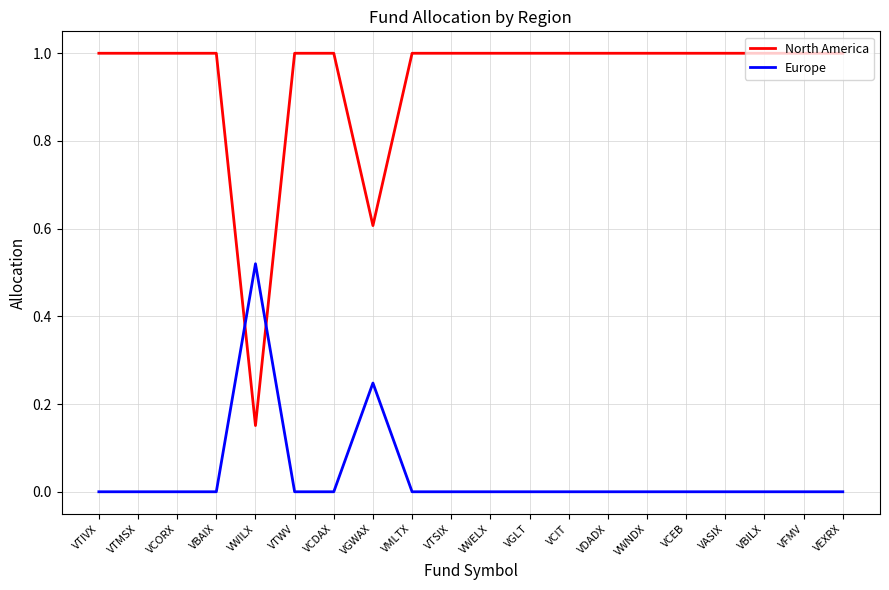

Which series changed the most between VGWAX and VWELX?

North America